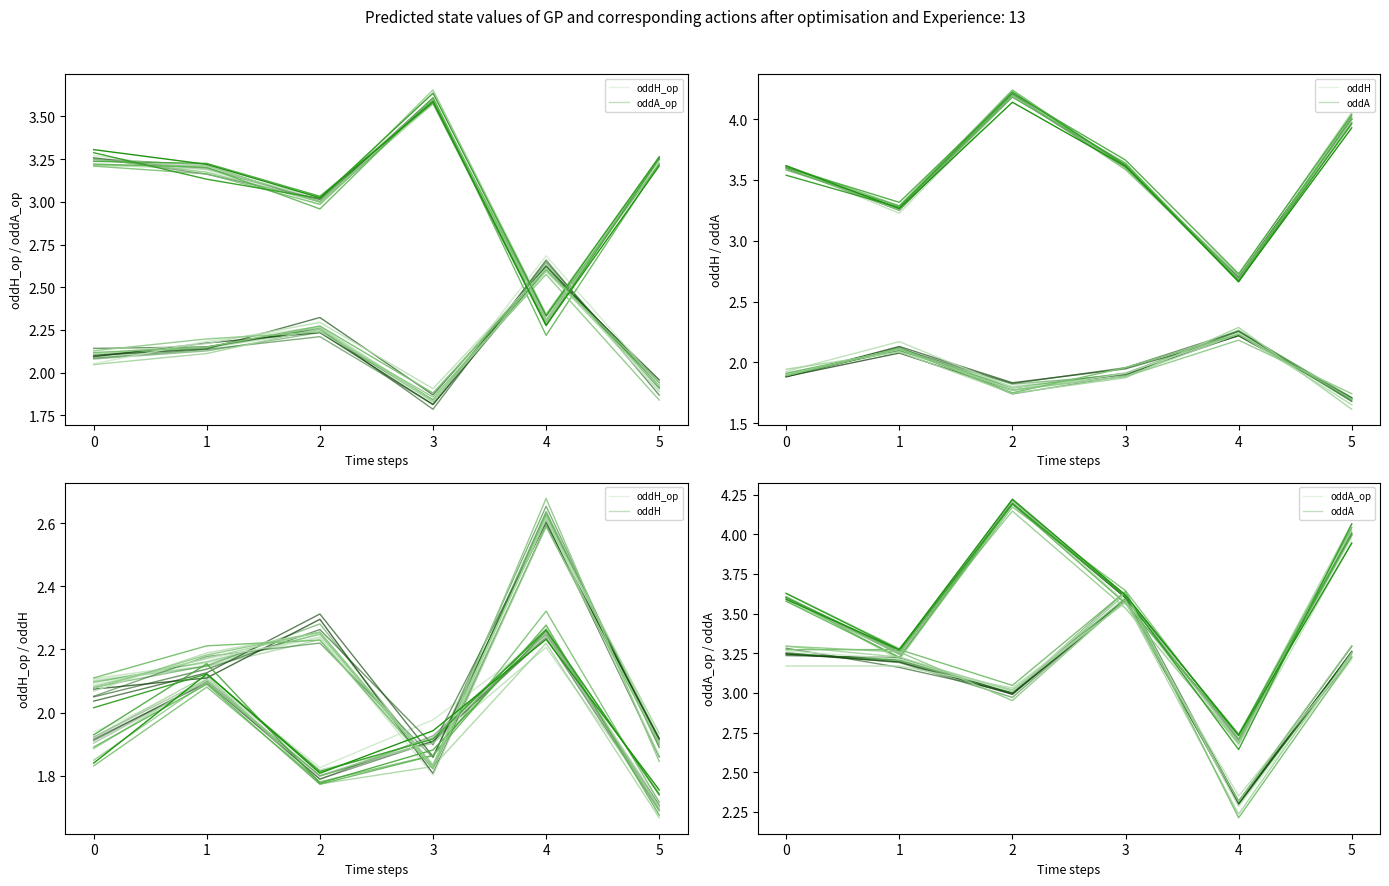

What is the difference between the second highest and second lowest values in the oddH series?

0.3